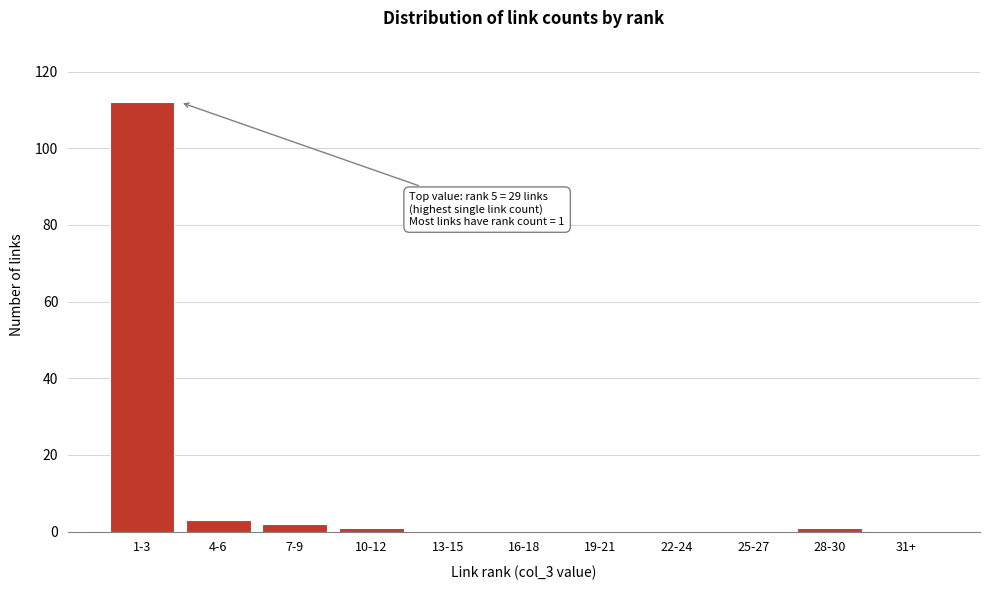

Reading right to left, list all the values displayed in this chart.

31+=0	28-30=1	25-27=0	22-24=0	19-21=0	16-18=0	13-15=0	10-12=1	7-9=2	4-6=3	1-3=112